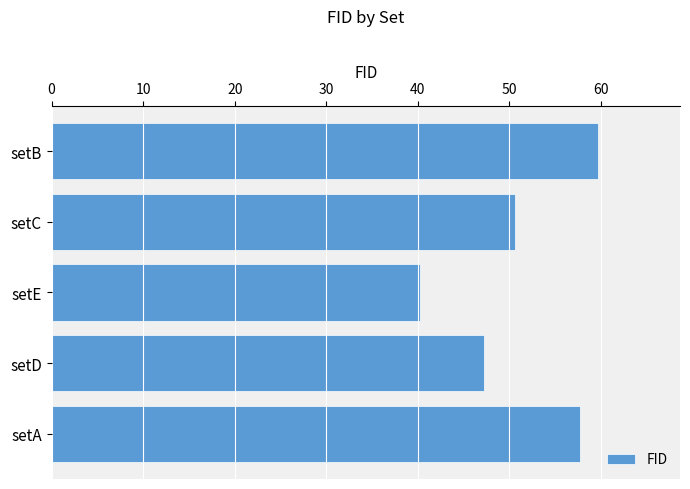

What is the average value?

51.1